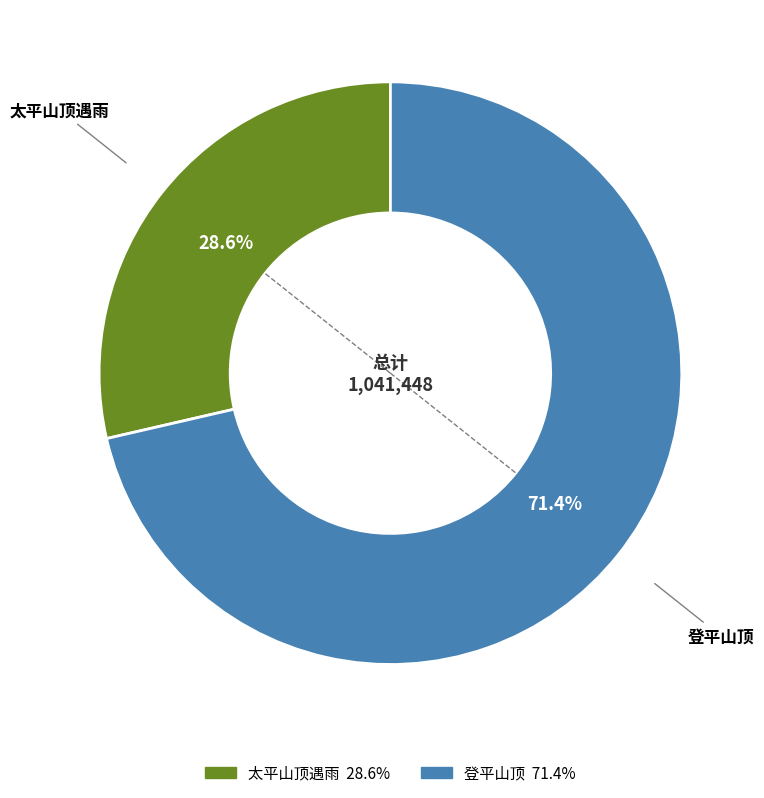

Which slice represents more than half of the pie?

登平山顶